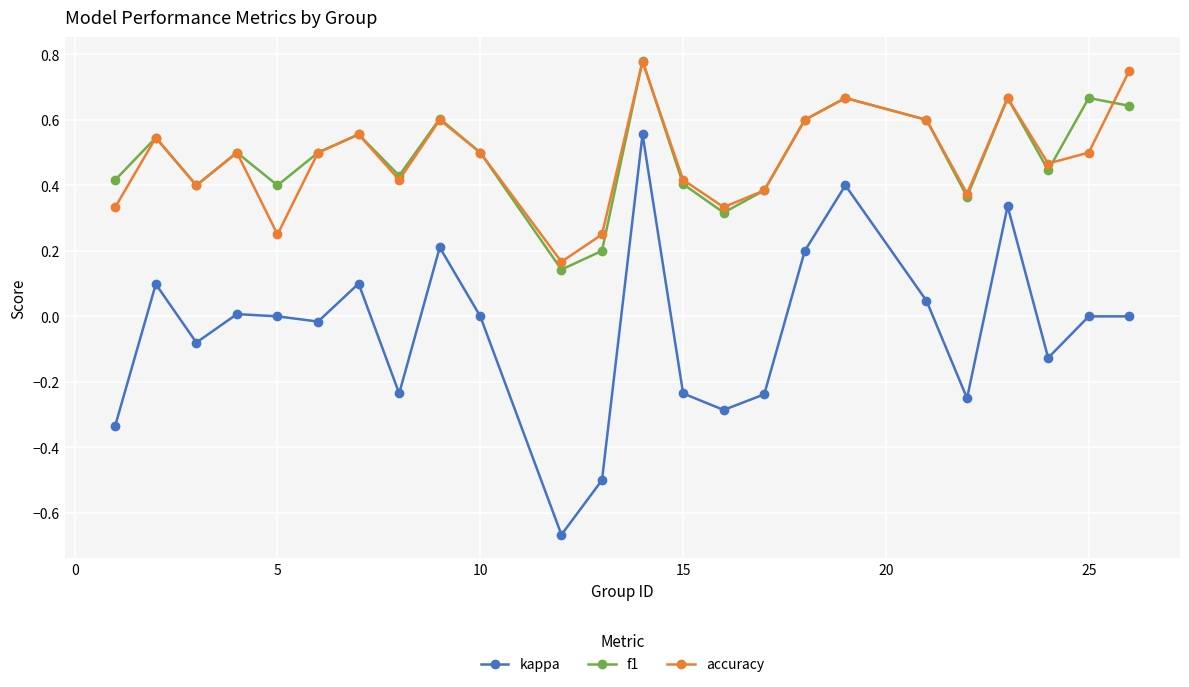

How many lines are shown in the chart?

3